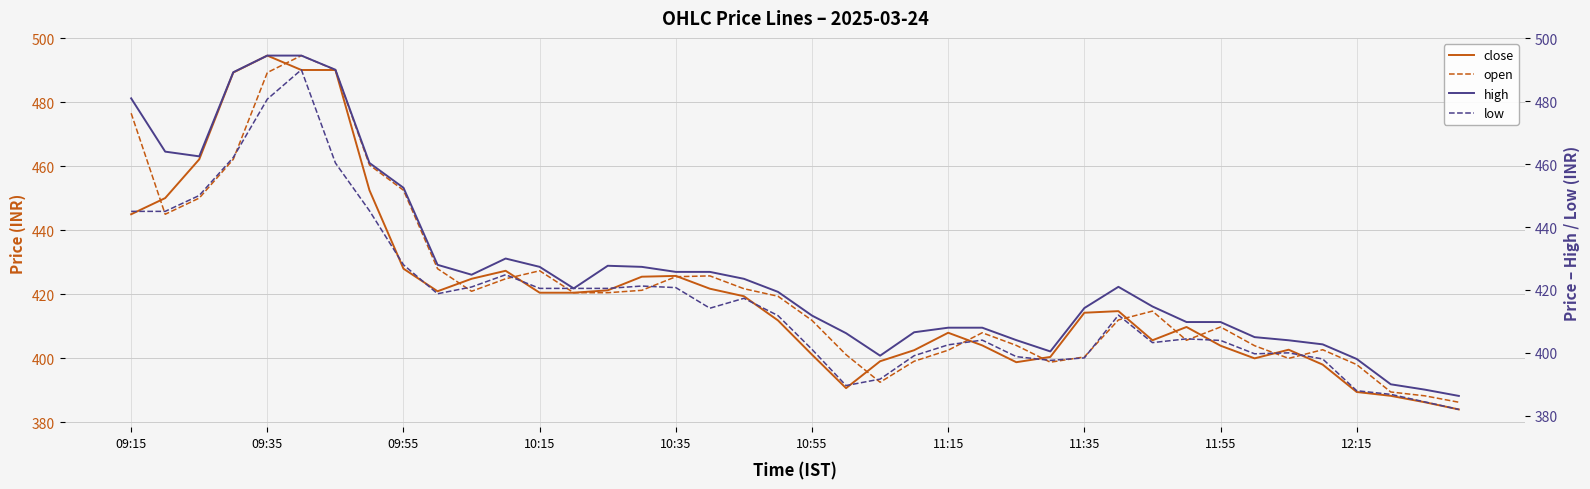

How many values in the close series are below 414?

19